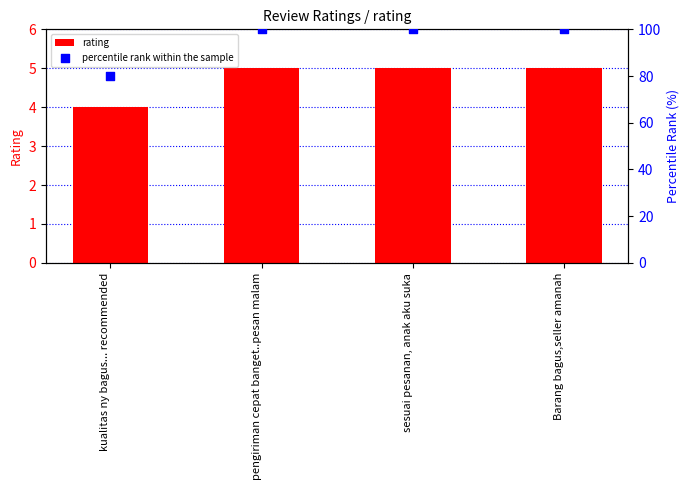

At how many categories does at least one series exceed 57?

4